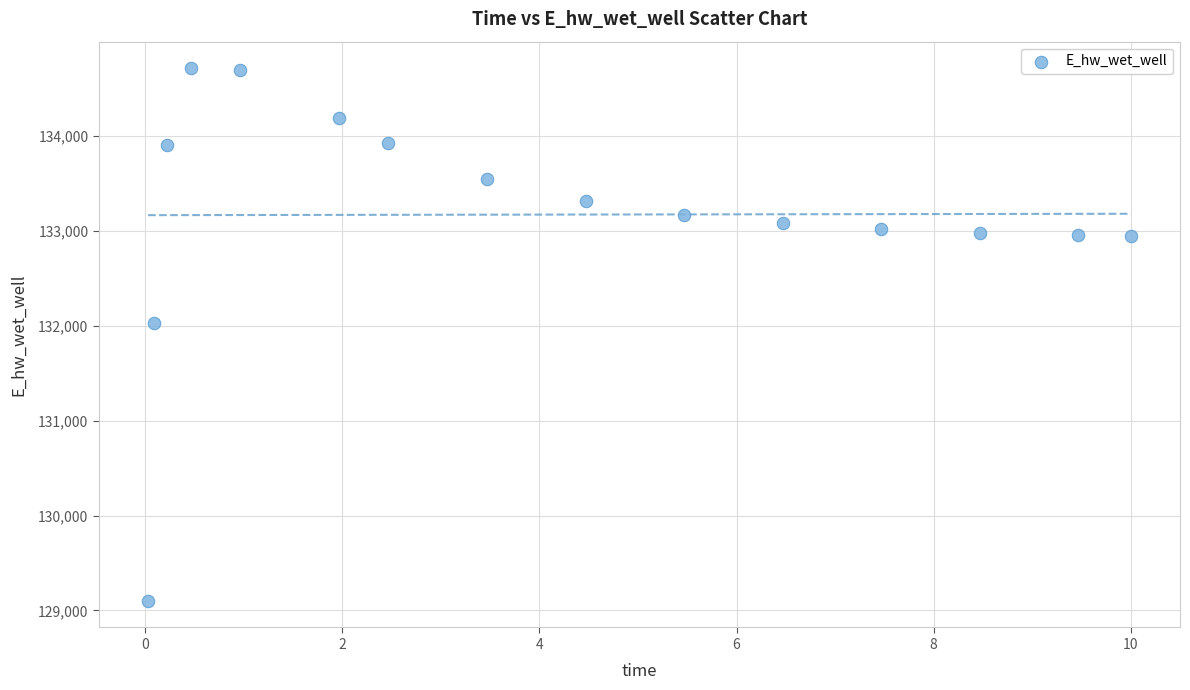

What is the range of Y values (max minus min)?

5610.1